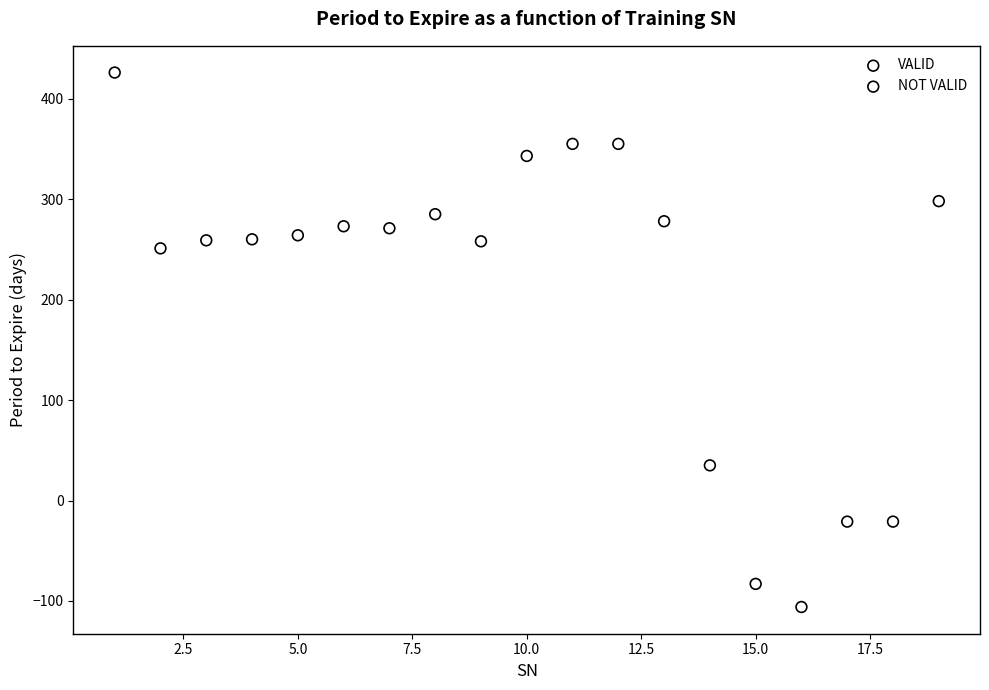

Which series has the widest spread of Y values?

VALID